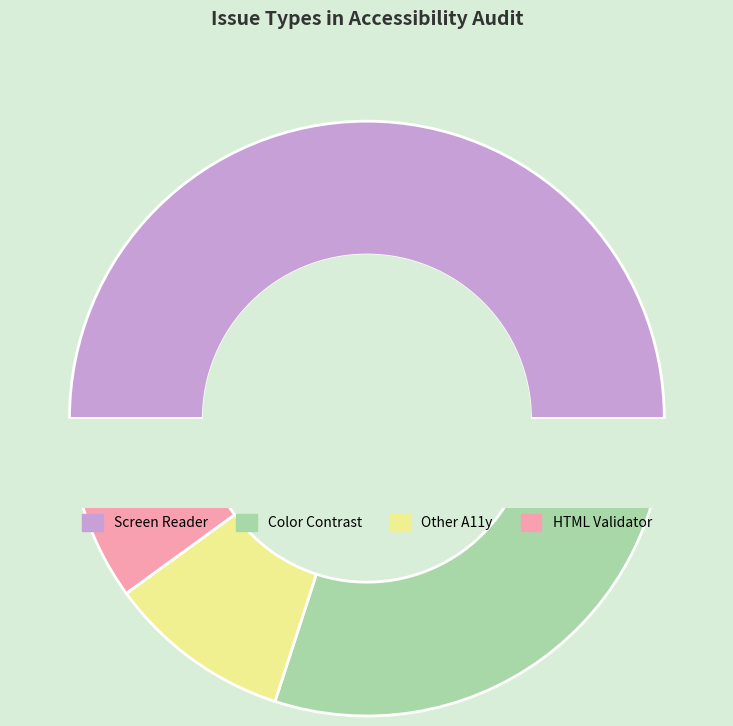

What is the largest slice in the pie chart?

Screen Reader